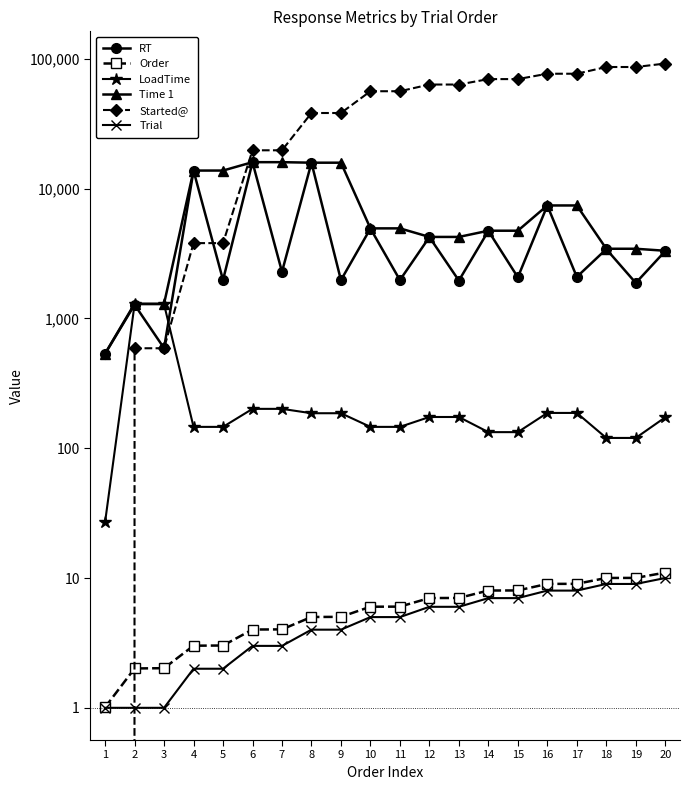

Where does the RT series first go above 2286?

4